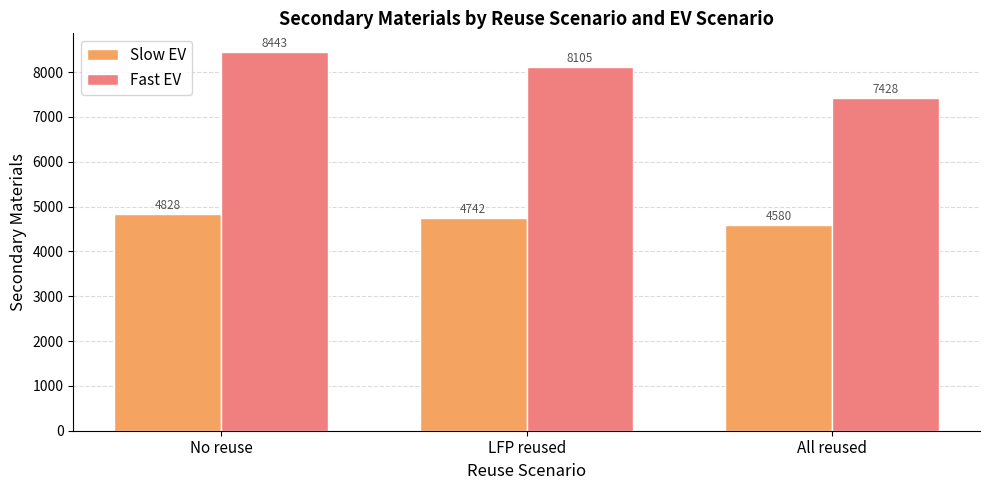

Which category has the lowest value in the Fast EV series?

All reused